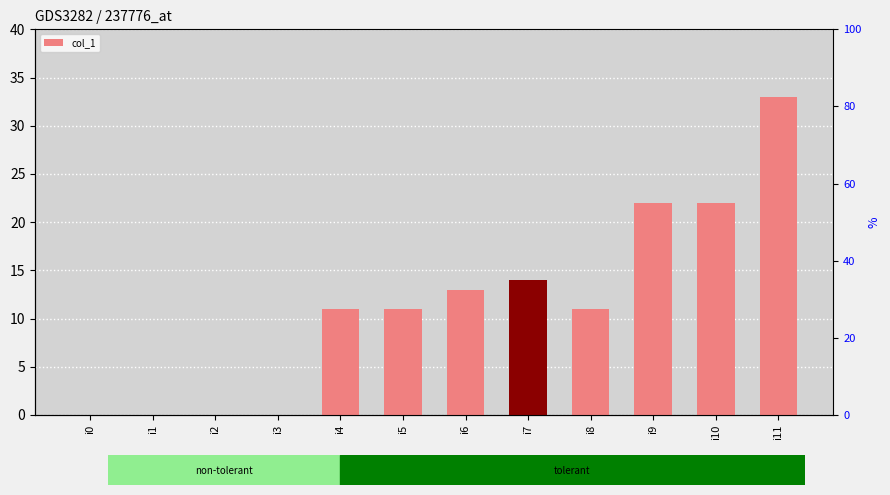

How many values are between 0 and 22?

11